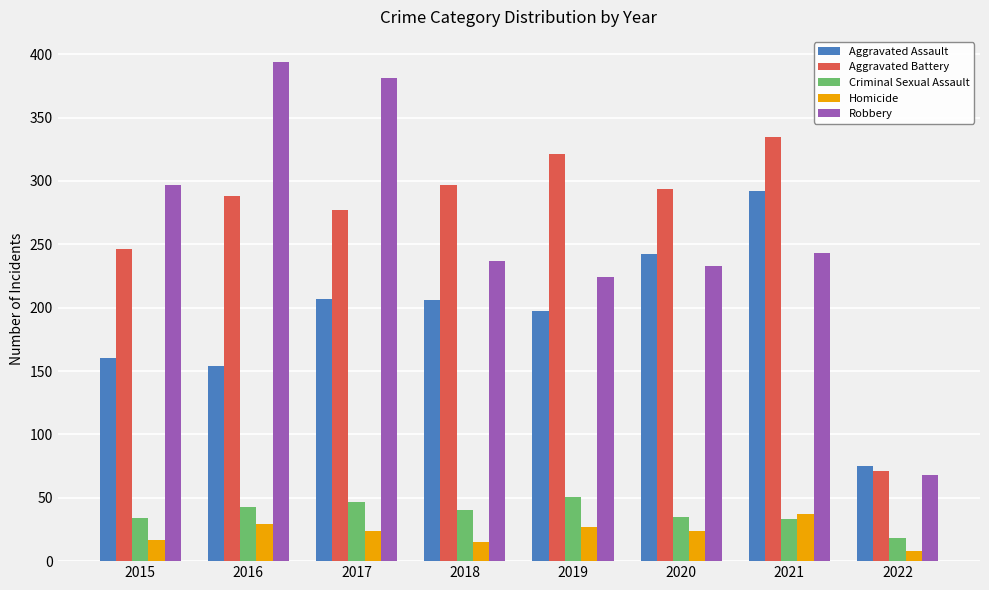

Count the number of categories in the chart.

8